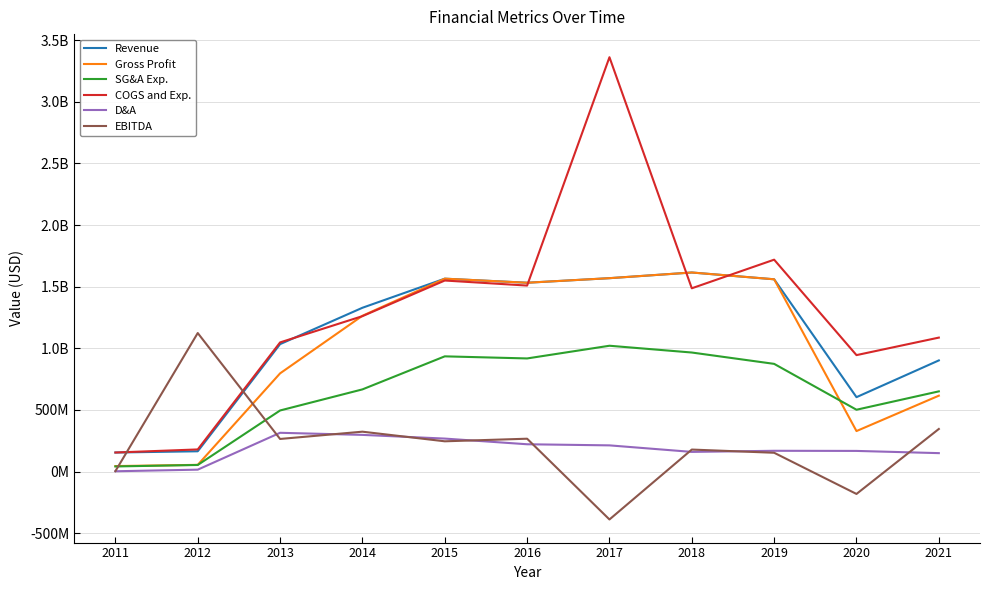

Does the chart display data point markers on the line(s)?

No